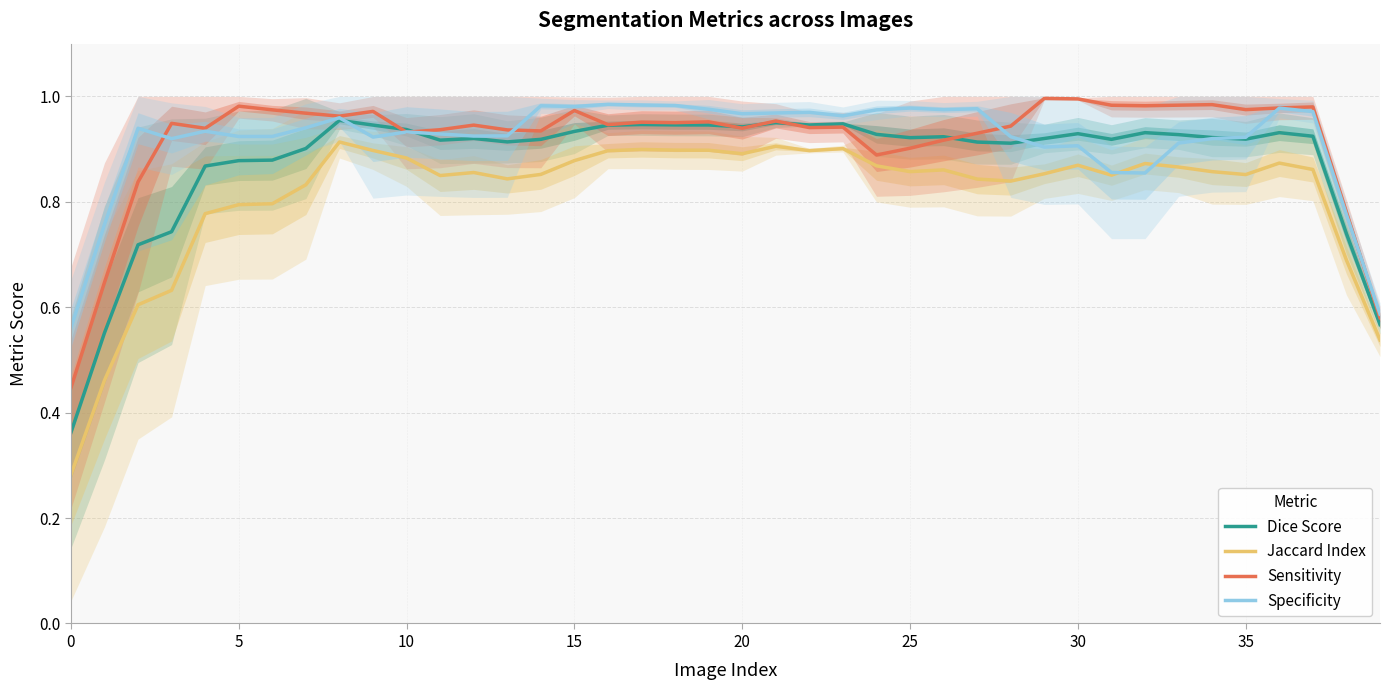

The Specificity series shows 0.9 at 30. True or false?

True